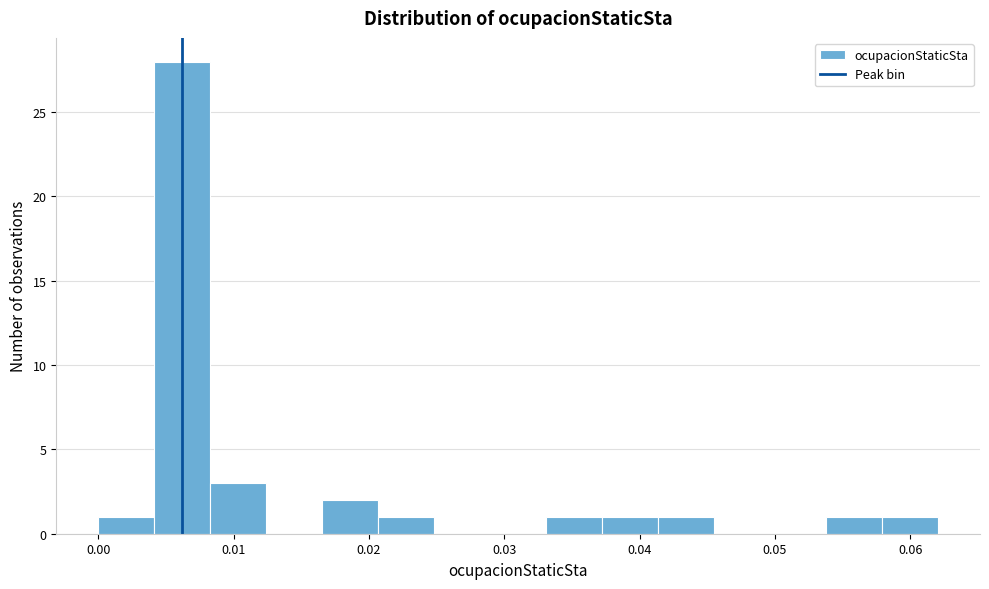

How tall is the bar that spans 0.004 to 0.008 on the x-axis? Neither the bar edges nor the heights are printed on the chart, so give them approximately, as read against the axes.

28